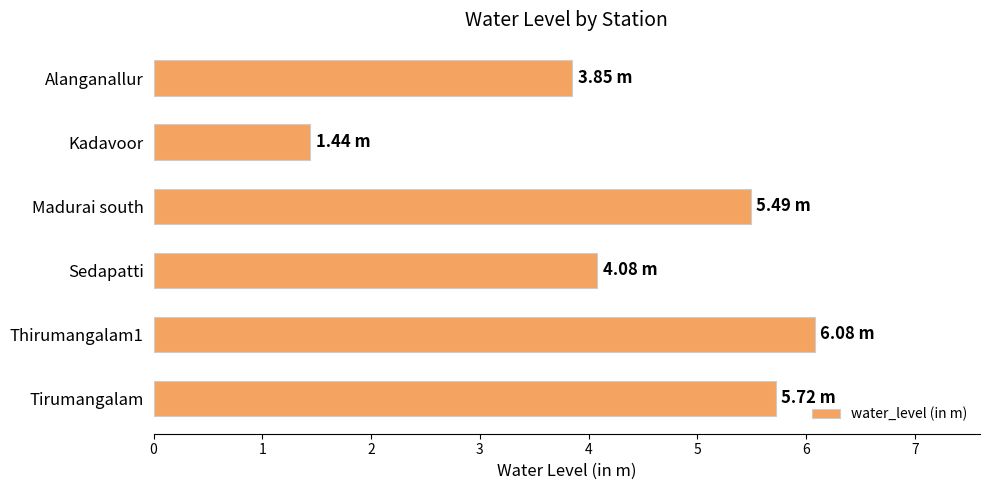

At which label is the value closest to 3?

Alanganallur